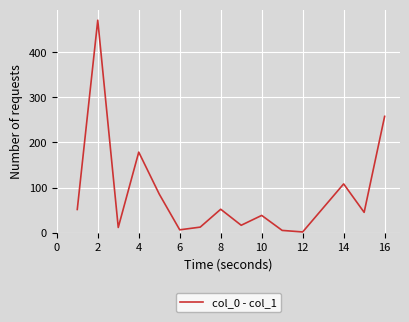

What is the greatest value displayed?

470.8